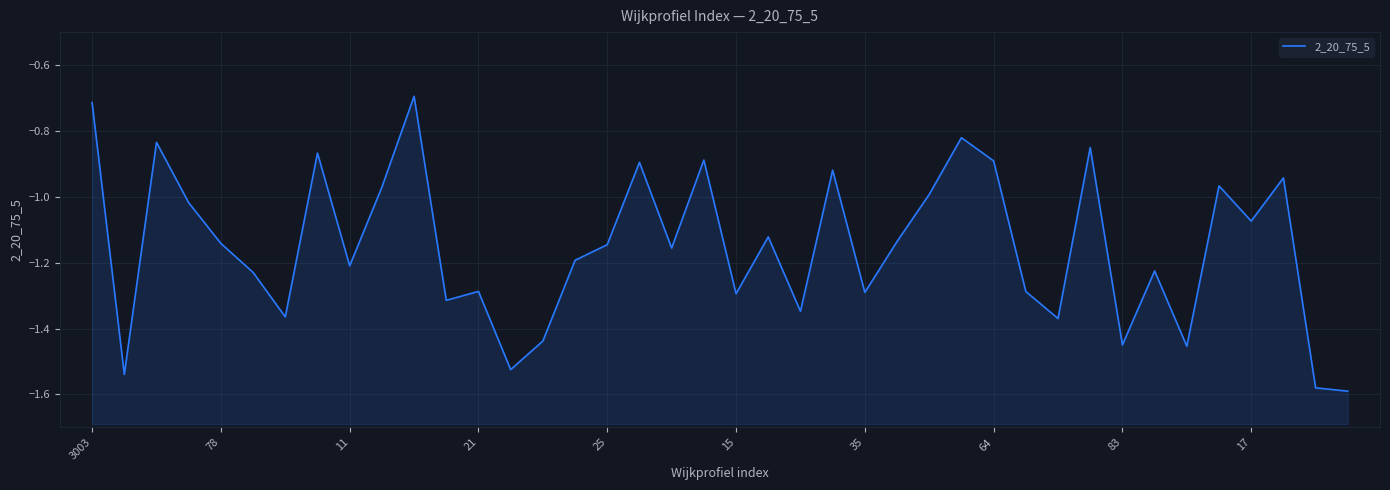

What is the smallest value displayed?

-1.6